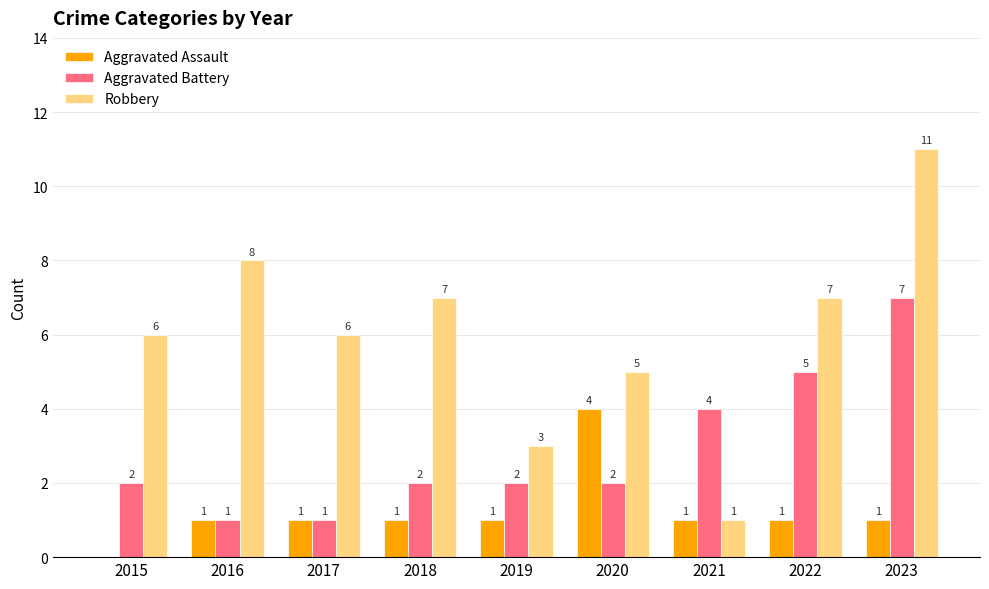

Is the value of Aggravated Assault at 2019 greater than the value of Aggravated Battery at 2020?

No